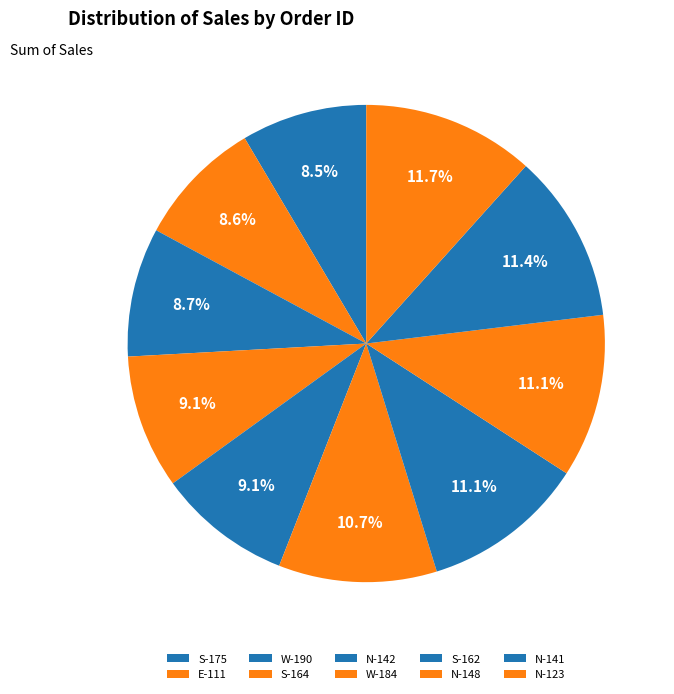

To the nearest percent, what portion does N-142 represent?

9%